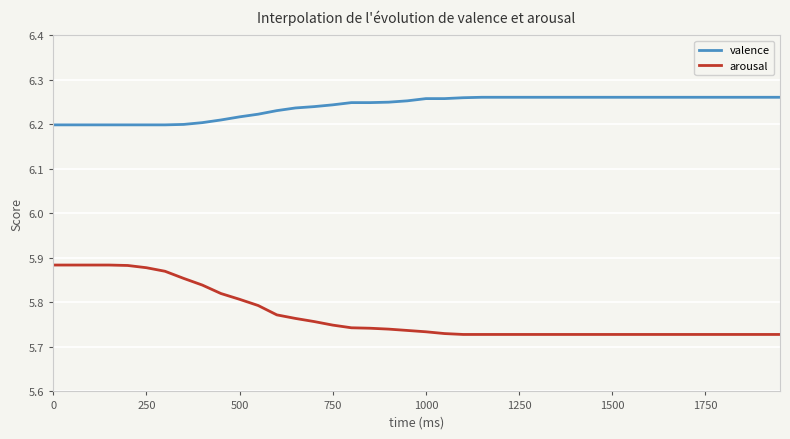

List the series in order of their peak value, lowest first.

arousal, valence